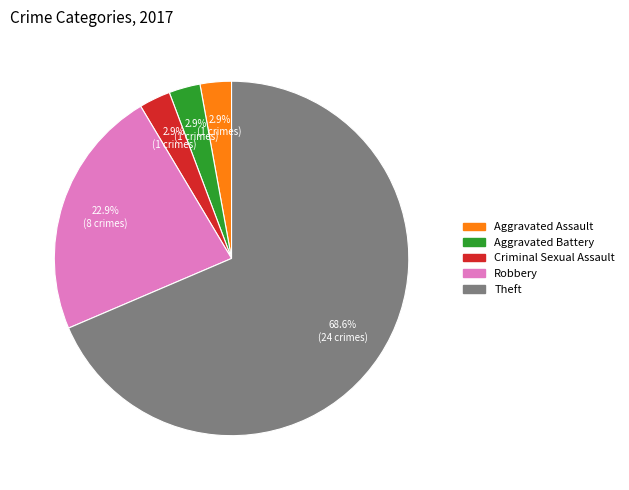

Is there any slice that represents more than half of the pie?

Yes